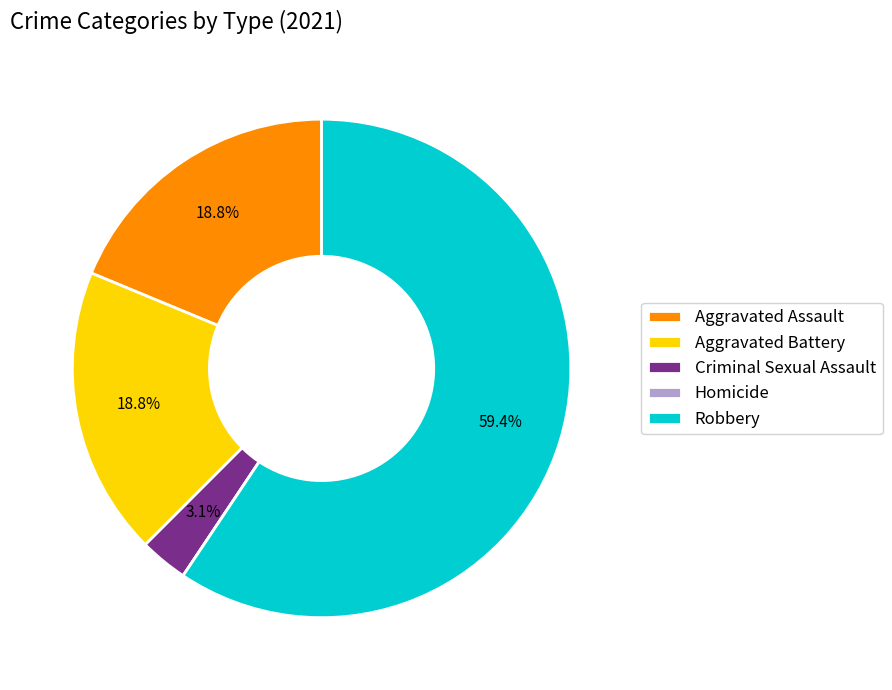

To the nearest percent, what is the average slice percentage?

20%